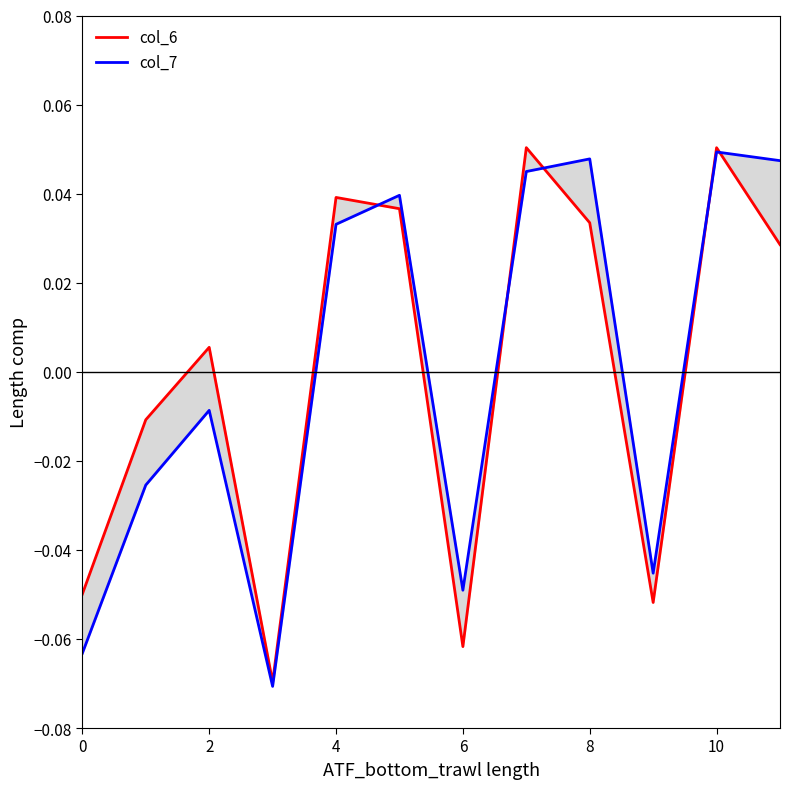

What are all the series names shown in the legend?

col_6, col_7